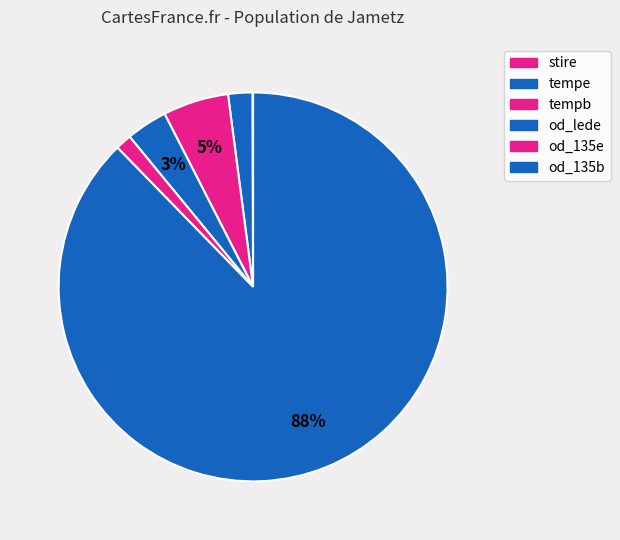

Which slice represents more than half of the pie?

od_135b